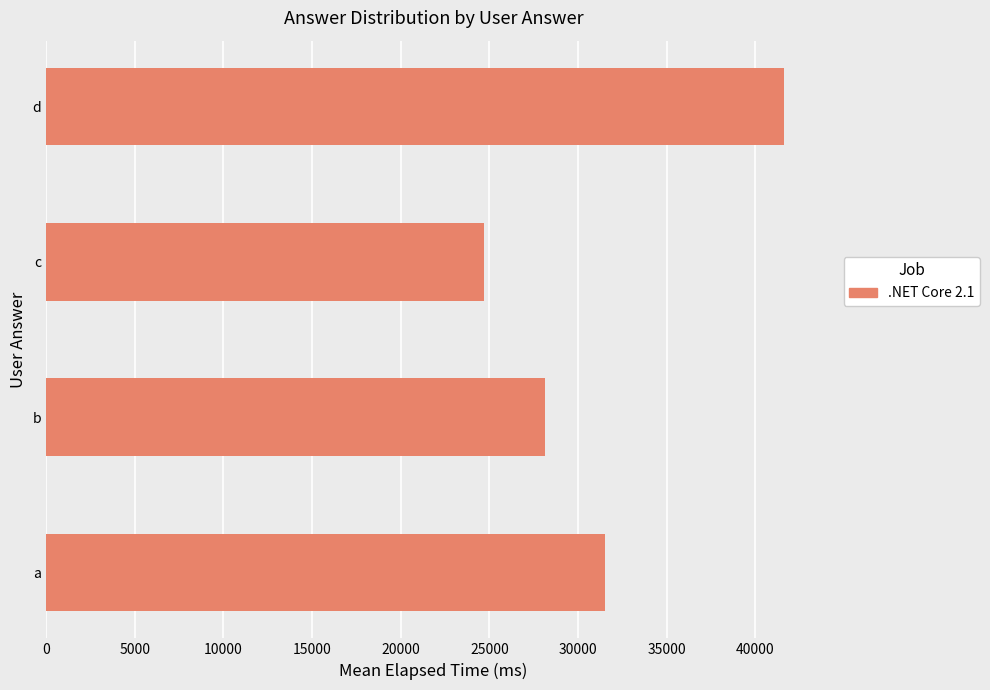

What is the difference between the second highest and minimum values?

6866.7